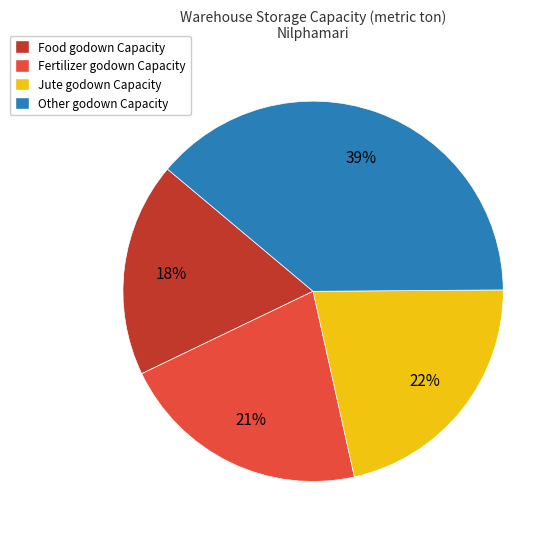

Count the number of slices in the pie.

4